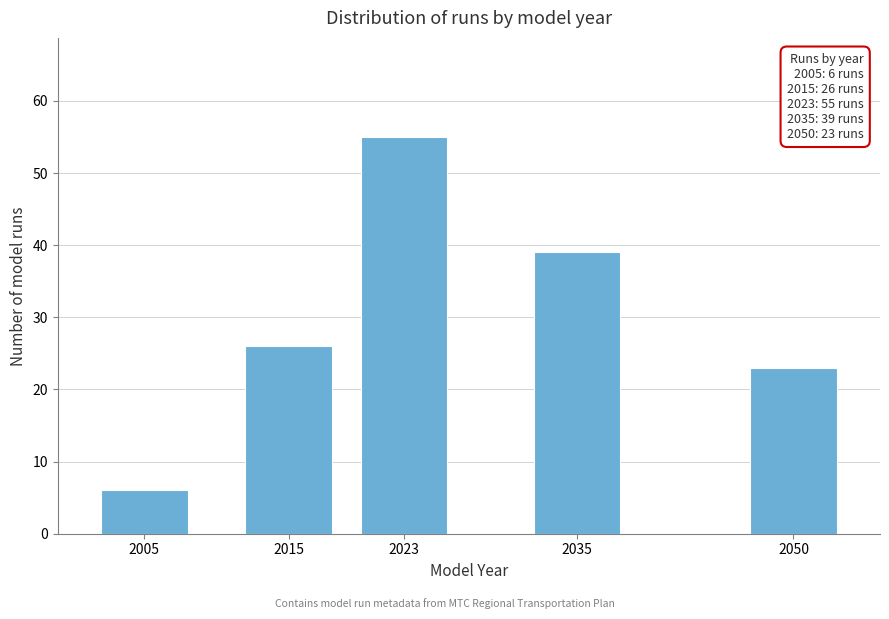

Reading left to right, what are all the values shown in this chart?

6	26	55	39	23